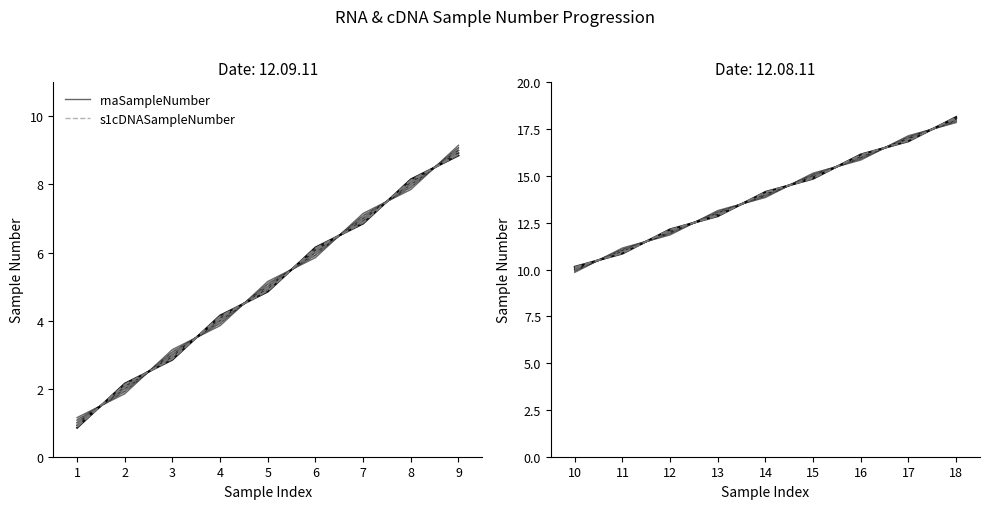

How many data points in rnaSampleNumber are above 13?

6